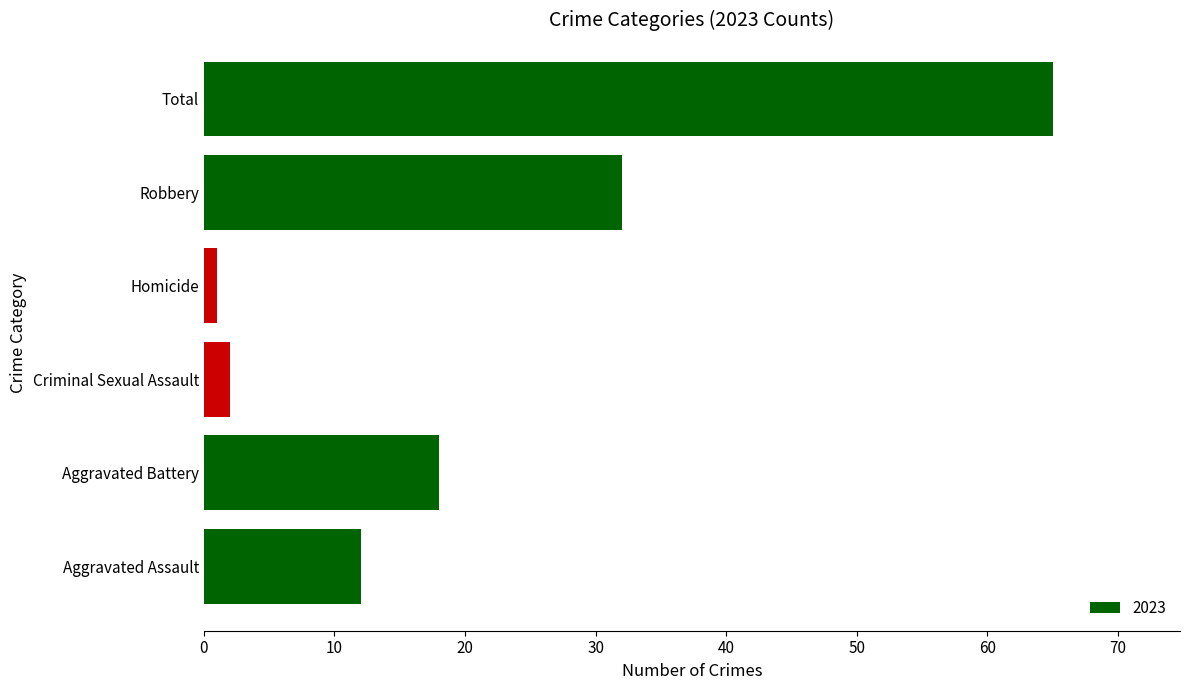

At which label is the value closest to 33?

Robbery